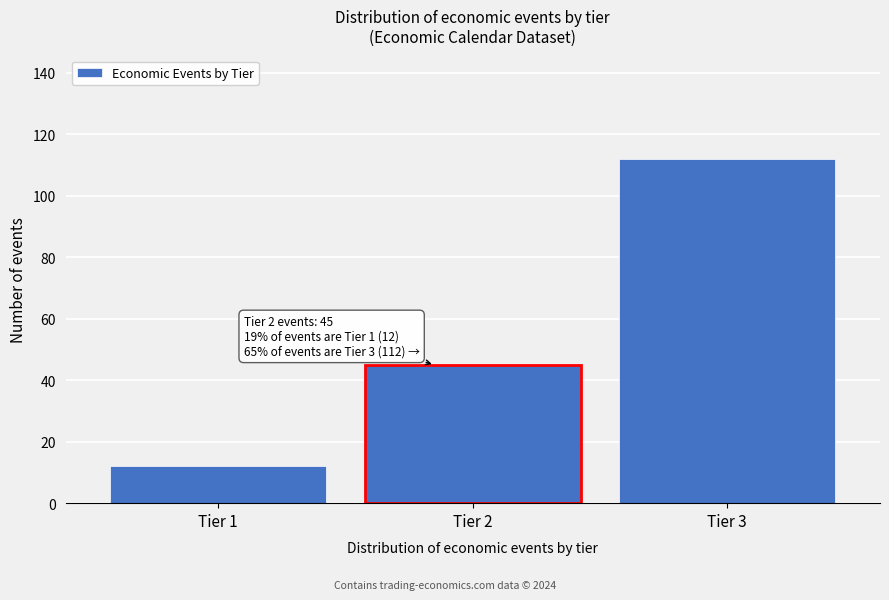

Reading left to right, list all the values displayed in this chart.

12	45	112